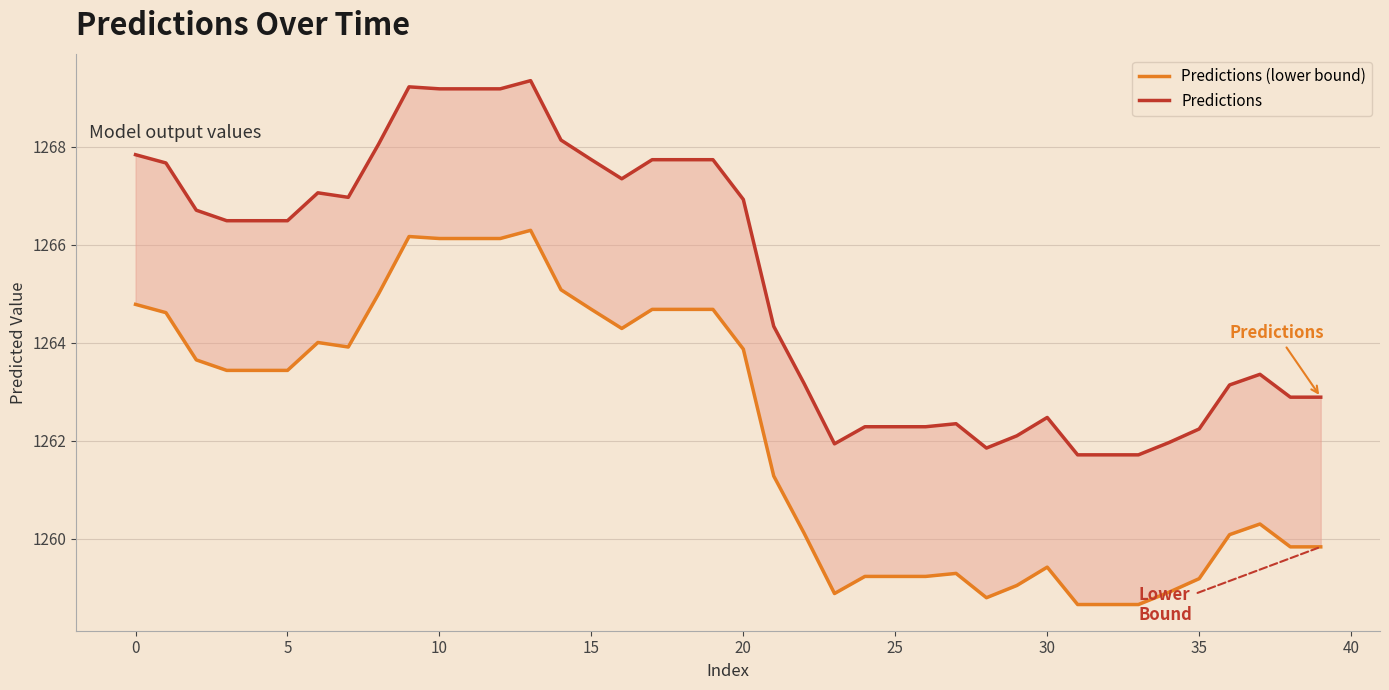

Count the number of categories in the chart.

40